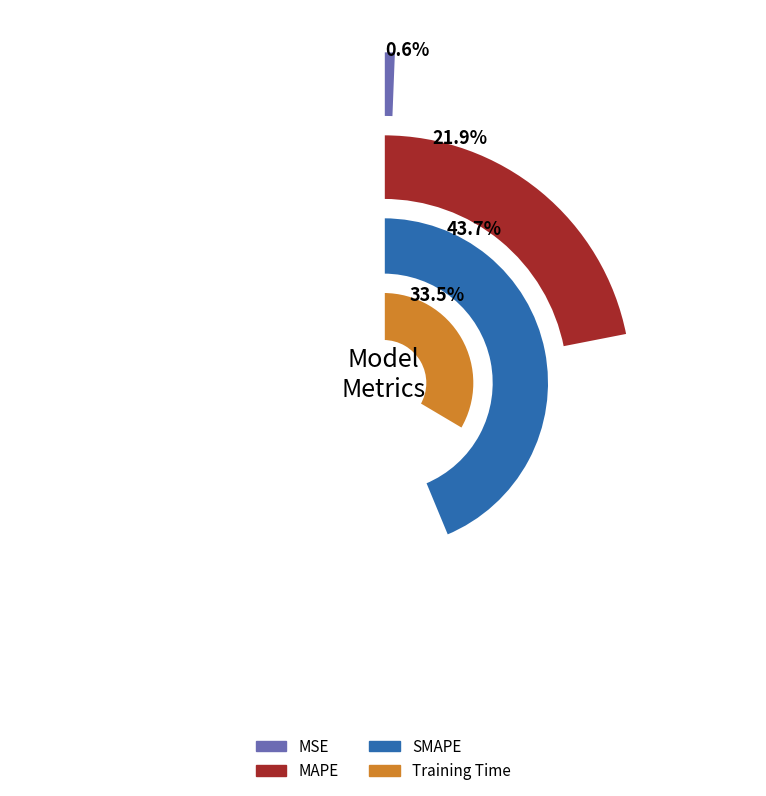

Is there a majority slice in this chart?

No